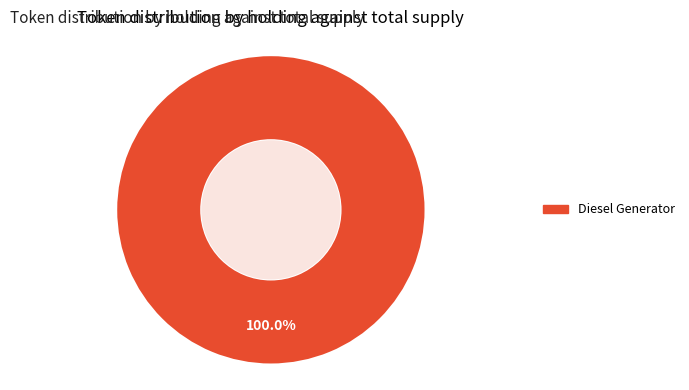

Is there any slice that represents more than half of the pie?

Yes